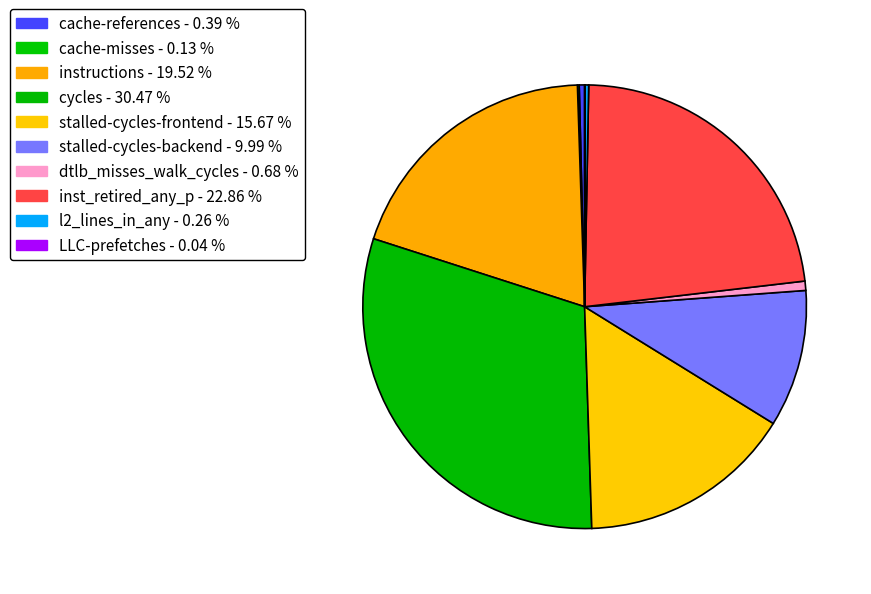

Combined, what portion of the pie is cache-references and LLC-prefetches?

0.4%